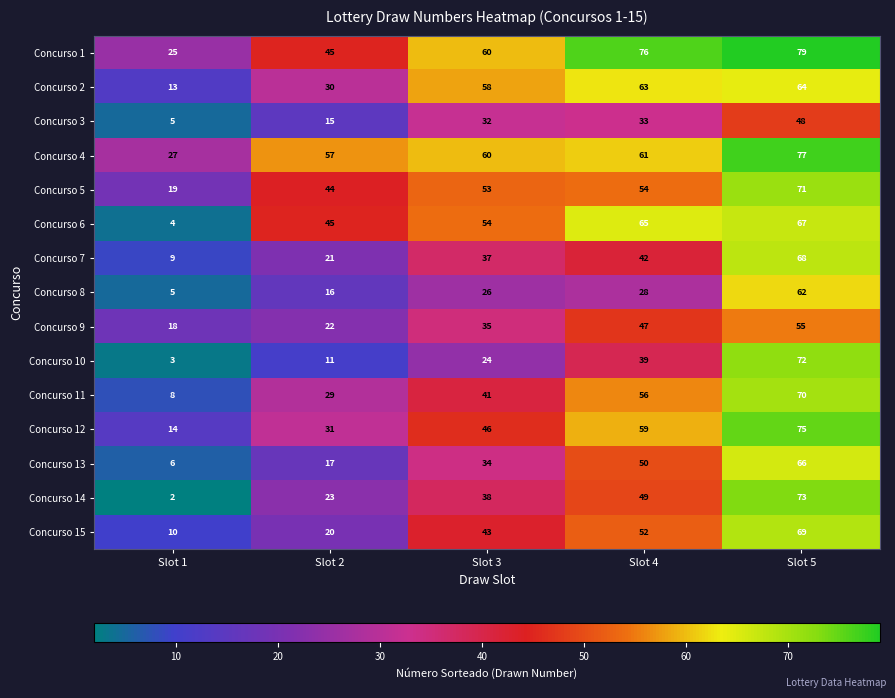

Which series has the largest total across all categories?

Concurso 1